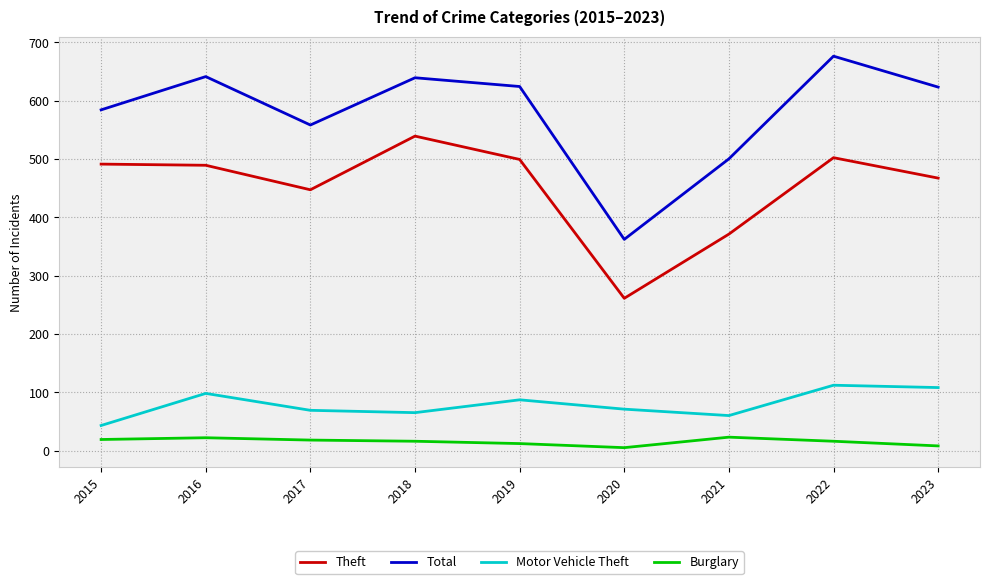

What is the lowest value of the Motor Vehicle Theft series?

43